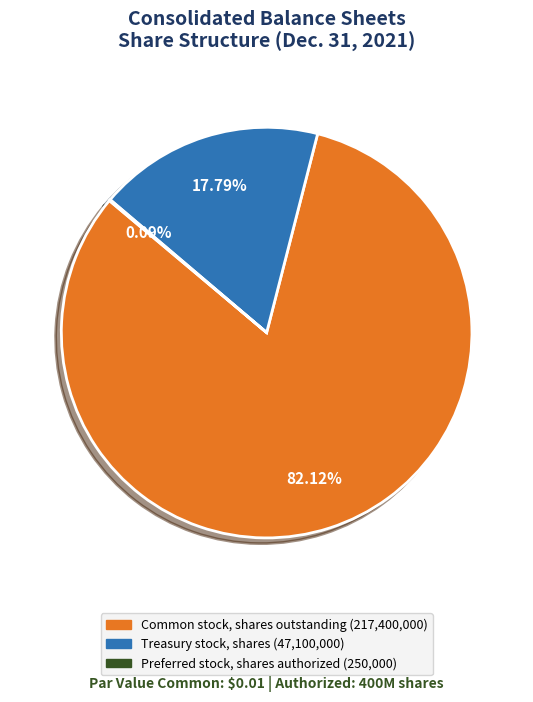

Is there any slice that represents more than half of the pie?

Yes